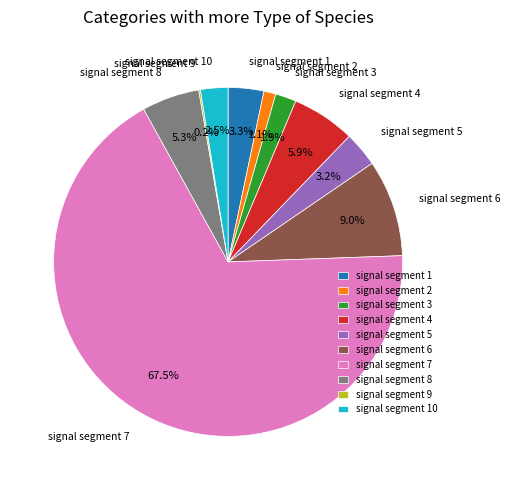

To the nearest percent, what portion does signal segment 1 represent?

3%